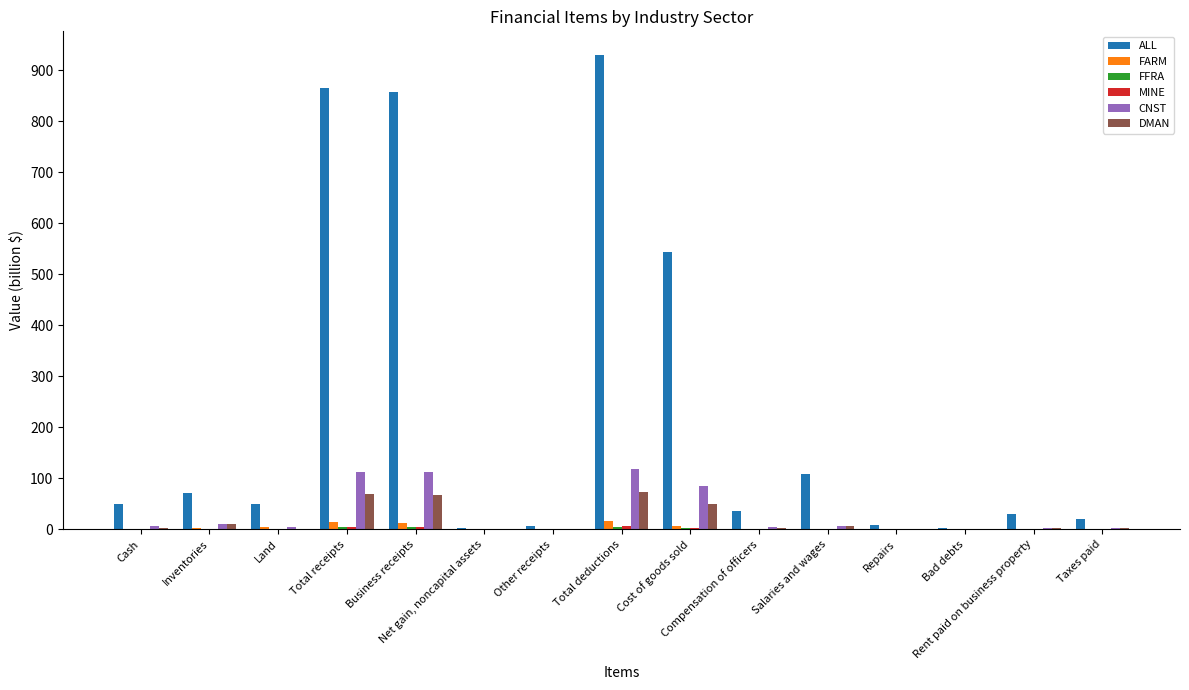

Which series has the largest total across all categories?

ALL